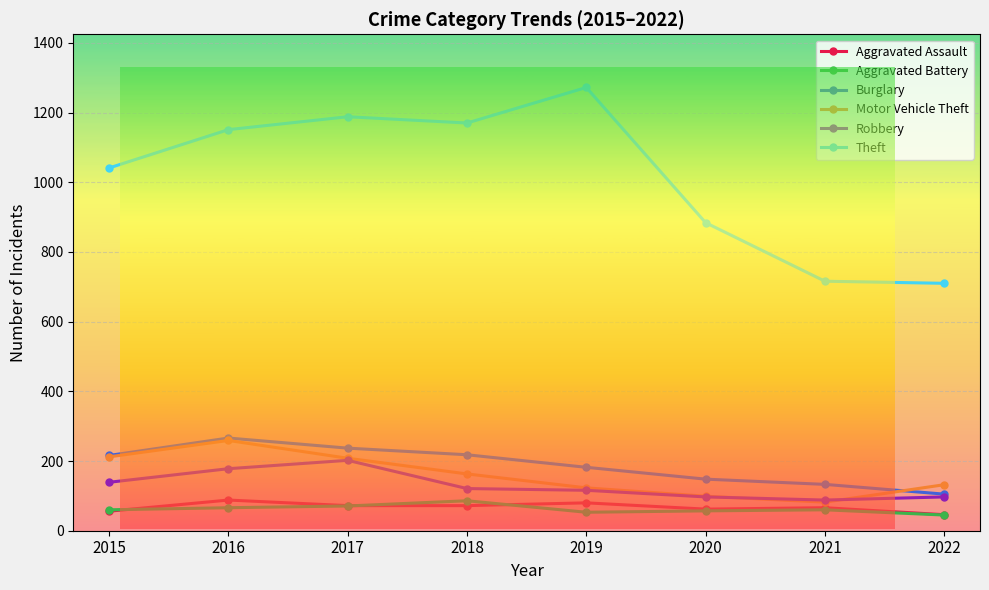

Where is the first local maximum for Motor Vehicle Theft?

2016